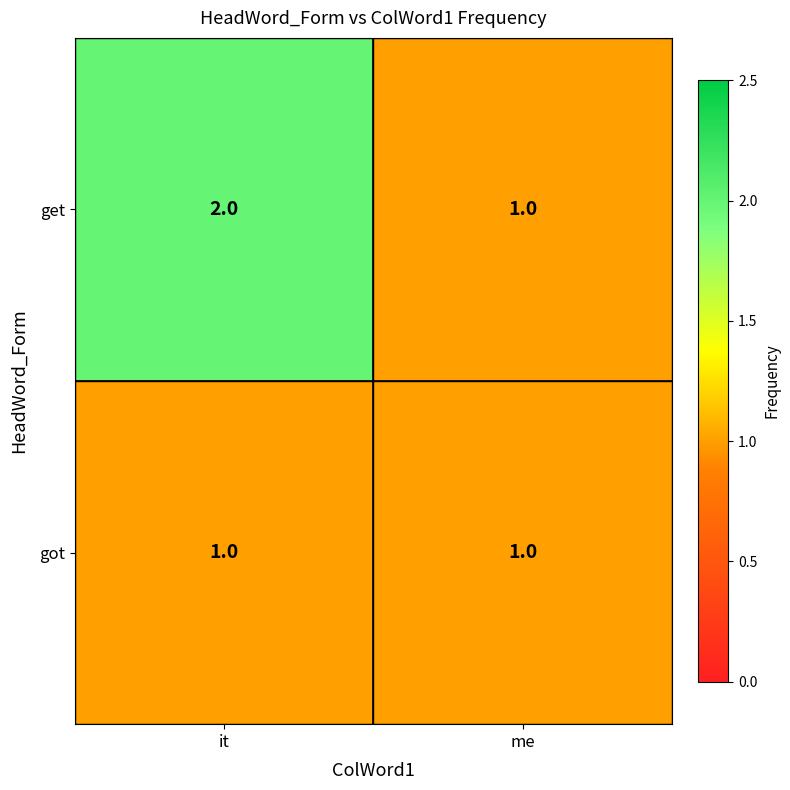

What is the sum of all get values?

3